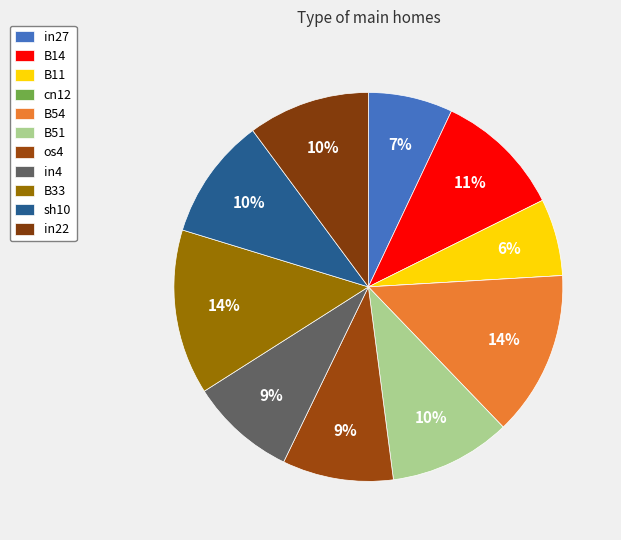

What percentage is the os4 slice, to the nearest percent?

9%